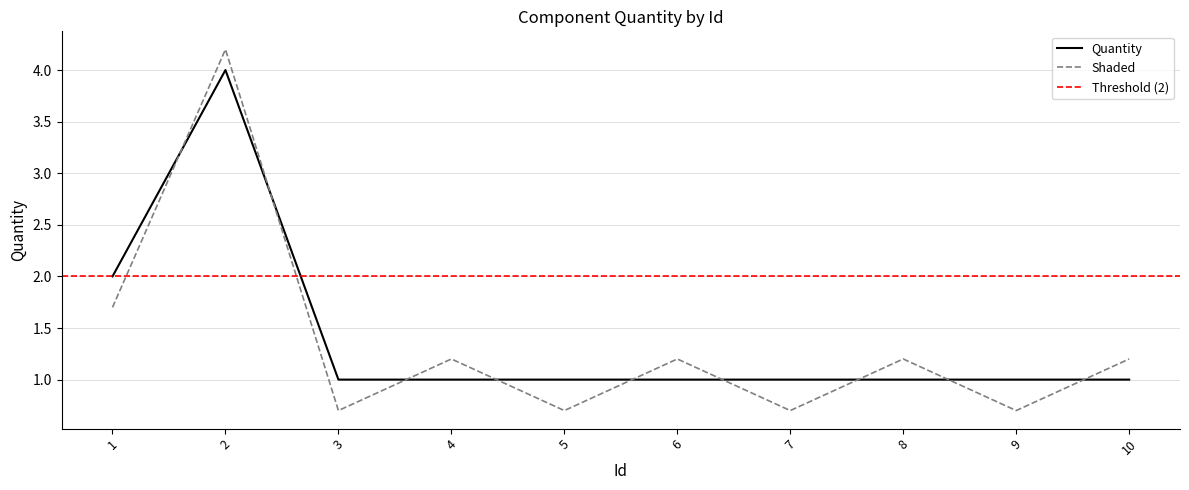

What is the difference between the values at 1 and 9?

1